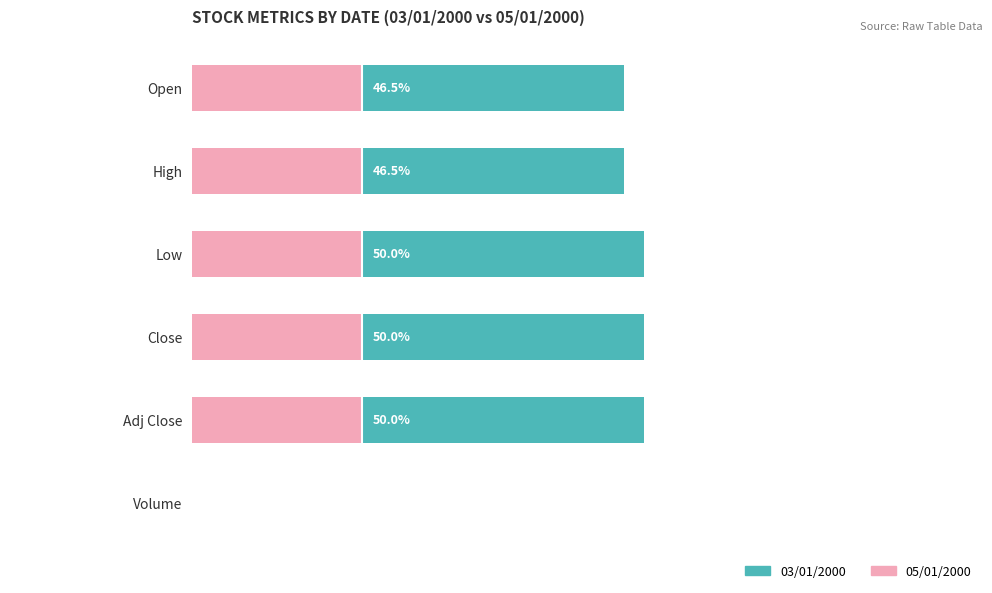

Read the 03/01/2000 value at Close.

50.0